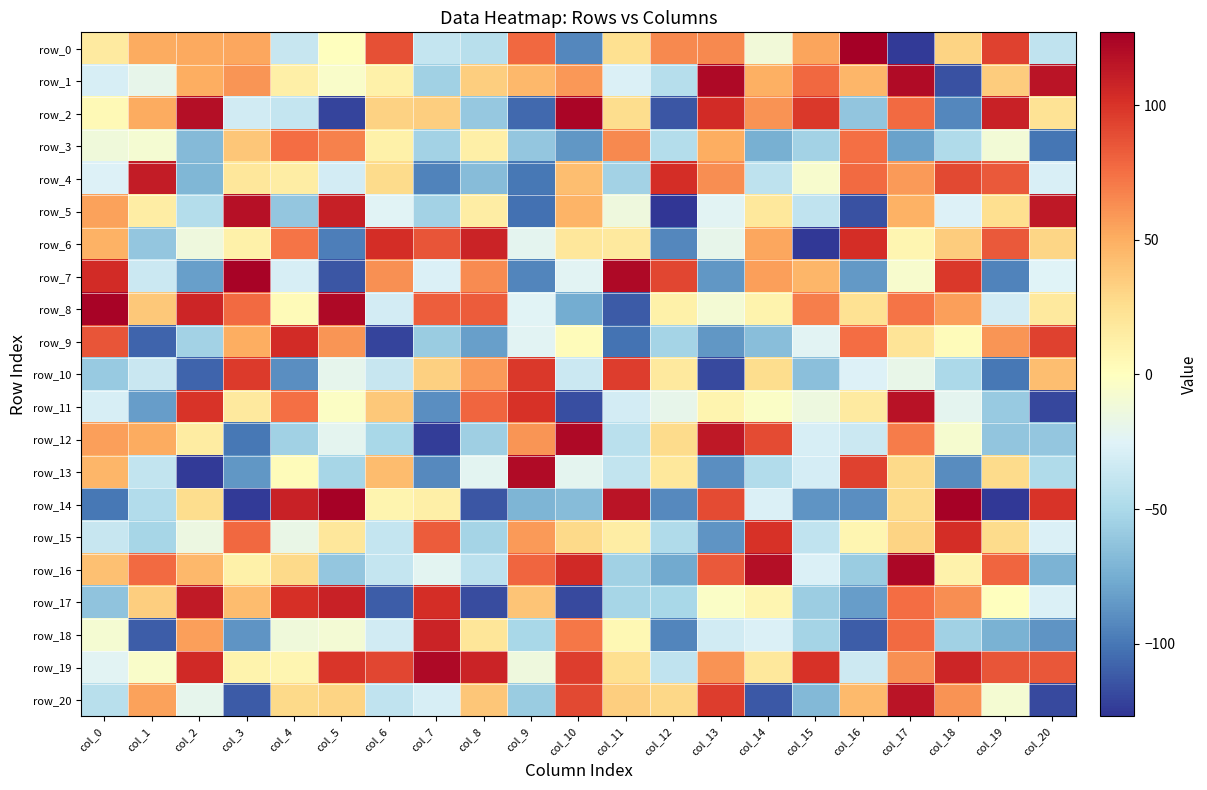

Rank the series at col_8 from highest to lowest value.

row_6, row_19, row_8, row_11, row_7, row_10, row_20, row_1, row_18, row_5, row_3, row_13, row_16, row_0, row_15, row_12, row_2, row_4, row_9, row_14, row_17